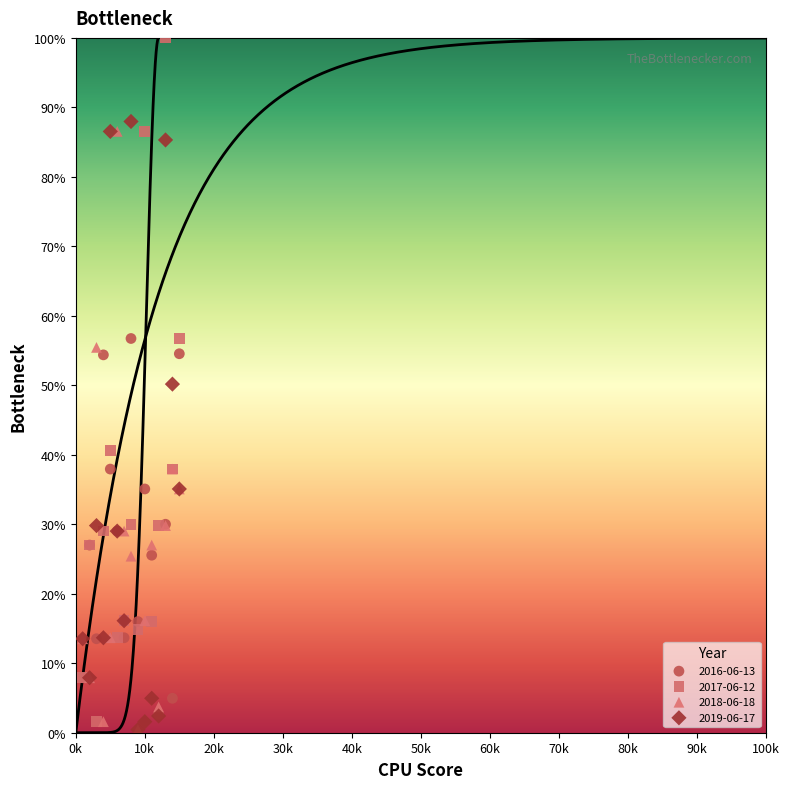

What are all the series names shown in the legend?

2016-06-13, 2017-06-12, 2018-06-18, 2019-06-17